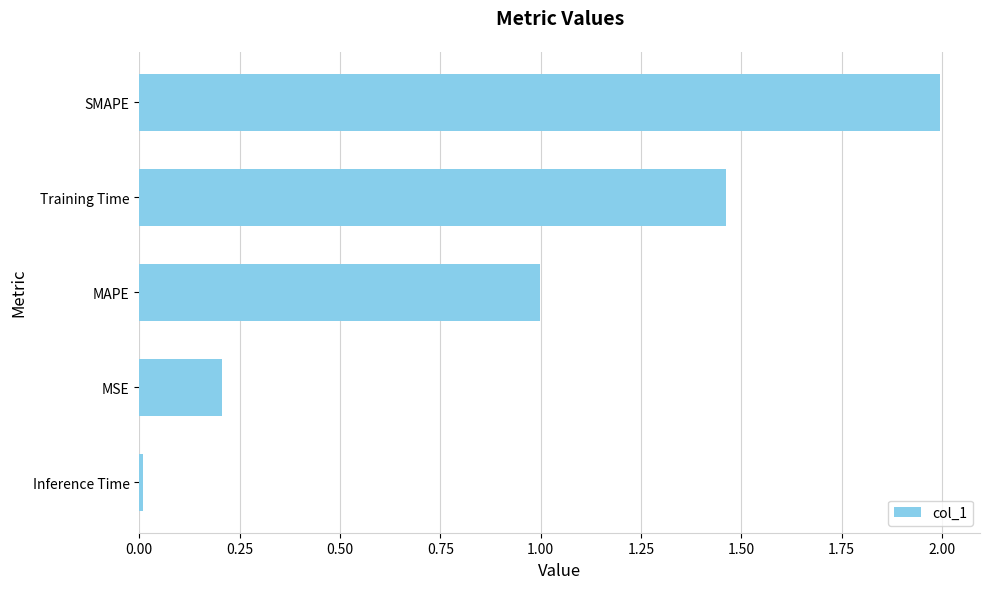

List the labels in order of value, largest first.

SMAPE, Training Time, MAPE, MSE, Inference Time